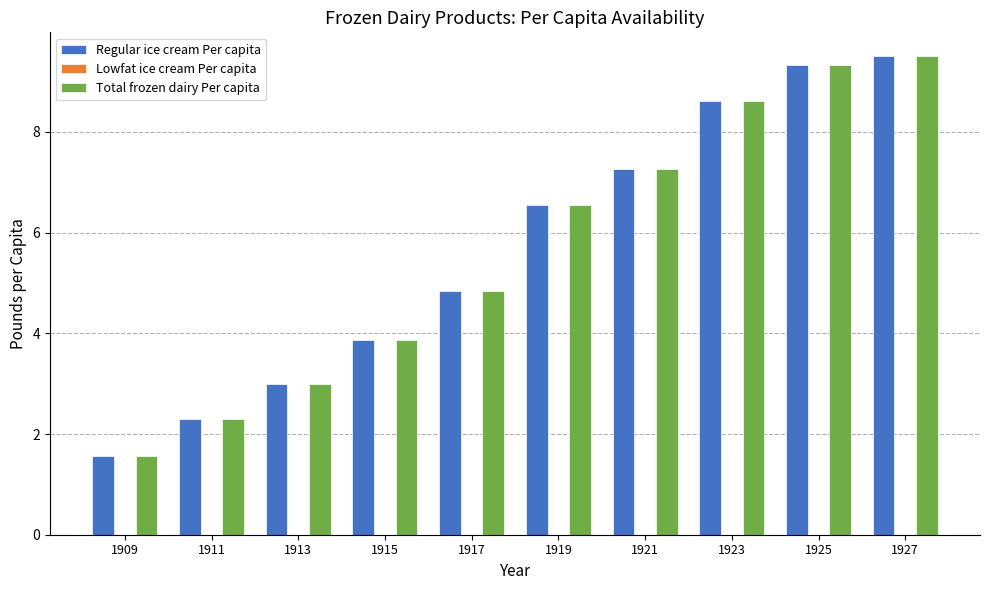

At which category is the sum across all series the highest?

1927